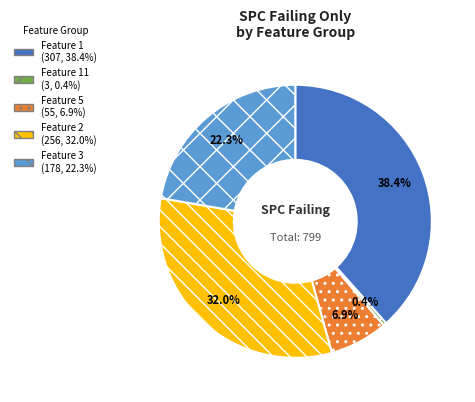

Does any single category account for the majority?

No